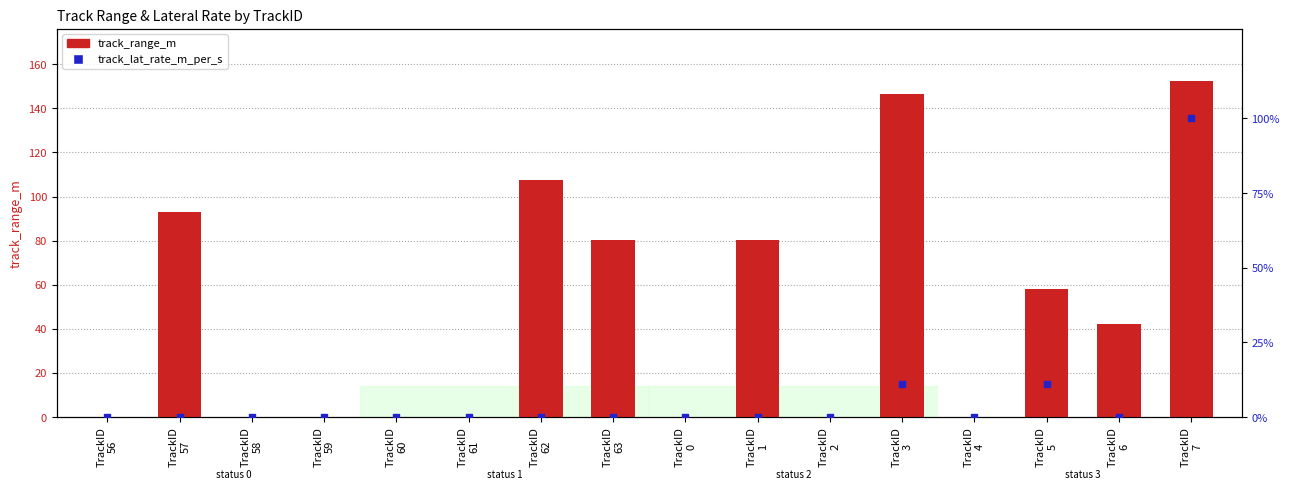

Which series has the largest Y range (max minus min)?

track_range_m